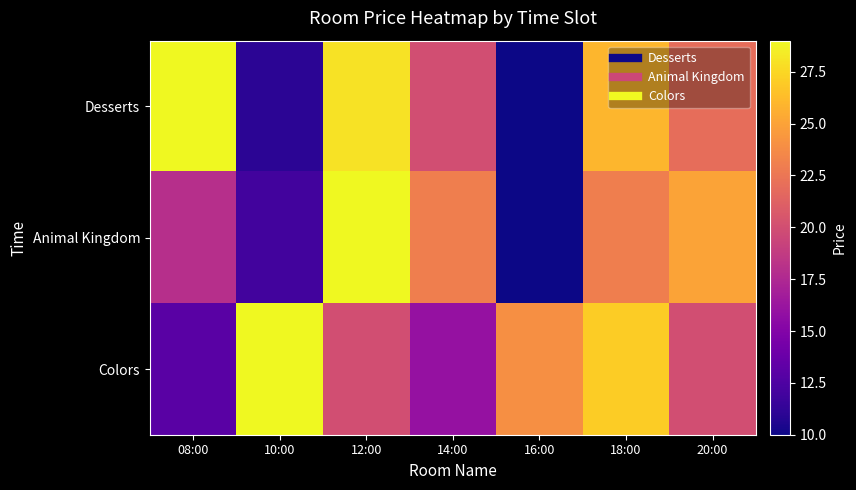

At which category does the chart reach its peak across all series?

08:00